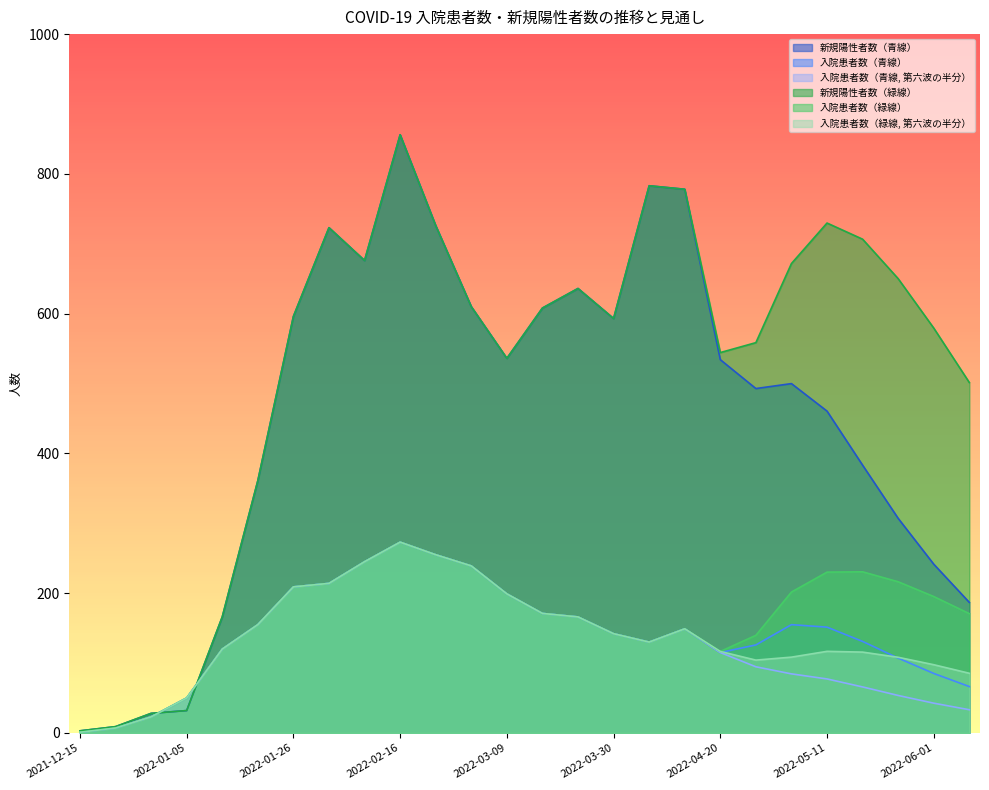

Which series ends up on top after the final intersection of 入院患者数（青線, 第六波の半分） and 新規陽性者数（緑線）?

新規陽性者数（緑線）